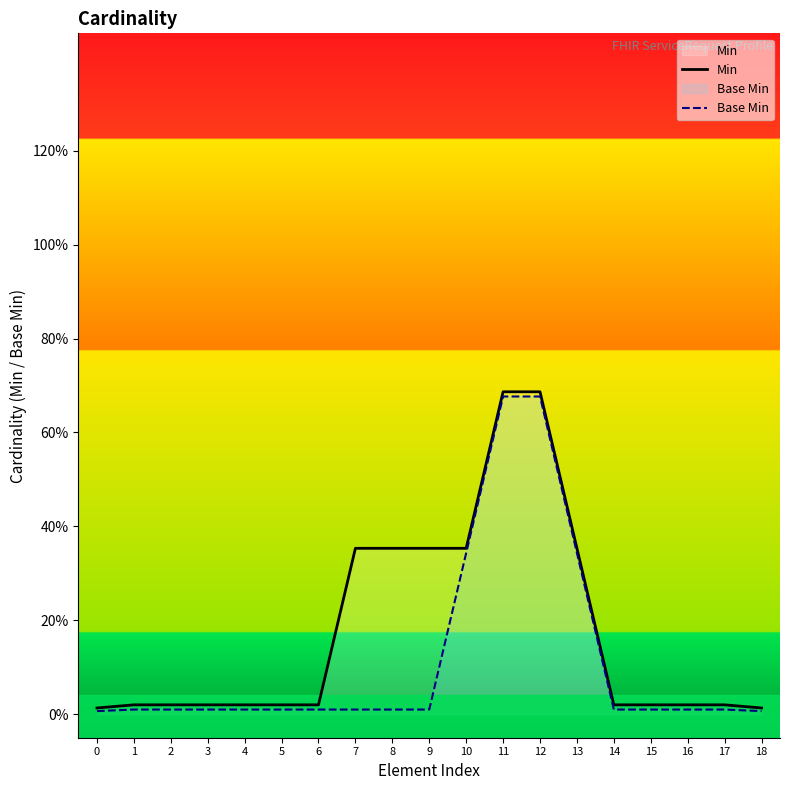

List the labels in order of Min value, smallest first.

0, 18, 1, 2, 3, 4, 5, 6, 14, 15, 16, 17, 7, 8, 9, 10, 13, 11, 12